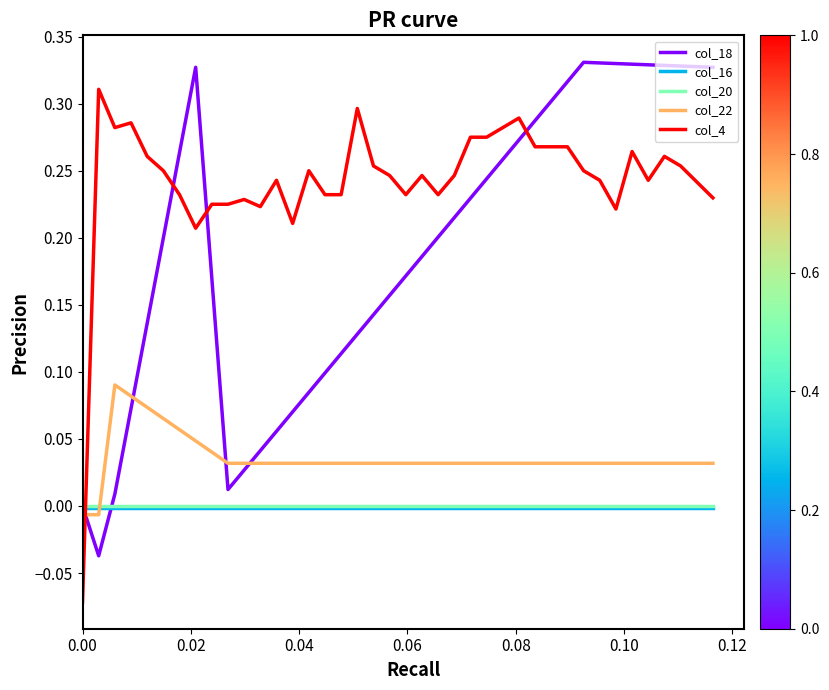

Does the chart display data point markers on the line(s)?

No